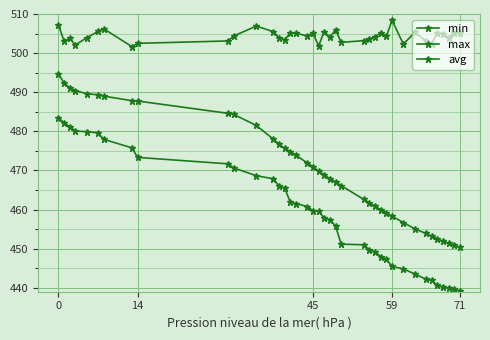

Reading left to right, extract all data points from this chart.

min: 483.5	482.2	481.2	480.1	479.9	479.6	478.0	475.8	473.3	471.7	470.6	468.7	467.9	466.0	465.5	461.9	461.5	460.8	459.7	459.7	457.8	457.4	455.8	451.2	451.0	449.7	449.2	448.0	447.3	445.5	444.8	443.5	442.2	441.9	440.6	440.3	439.9	439.7	439.1
max: 507.2	503.1	503.8	502.1	503.9	505.5	506.2	501.7	502.5	503.1	504.4	506.9	505.5	504.0	503.4	505.1	505.1	504.4	505.2	501.8	505.5	504.1	506.0	502.7	503.2	503.6	504.2	505.2	504.3	508.4	502.3	505.3	503.1	502.4	505.2	505.0	504.0	505.2	505.0
avg: 494.7	492.4	491.1	490.4	489.6	489.3	489.0	487.8	487.8	484.6	484.3	481.5	478.0	476.8	475.6	474.8	473.9	471.9	471.0	469.8	468.8	467.9	467.0	466.1	462.6	461.8	460.8	460.0	459.1	458.3	456.7	455.1	453.9	453.2	452.5	451.8	451.4	450.9	450.3